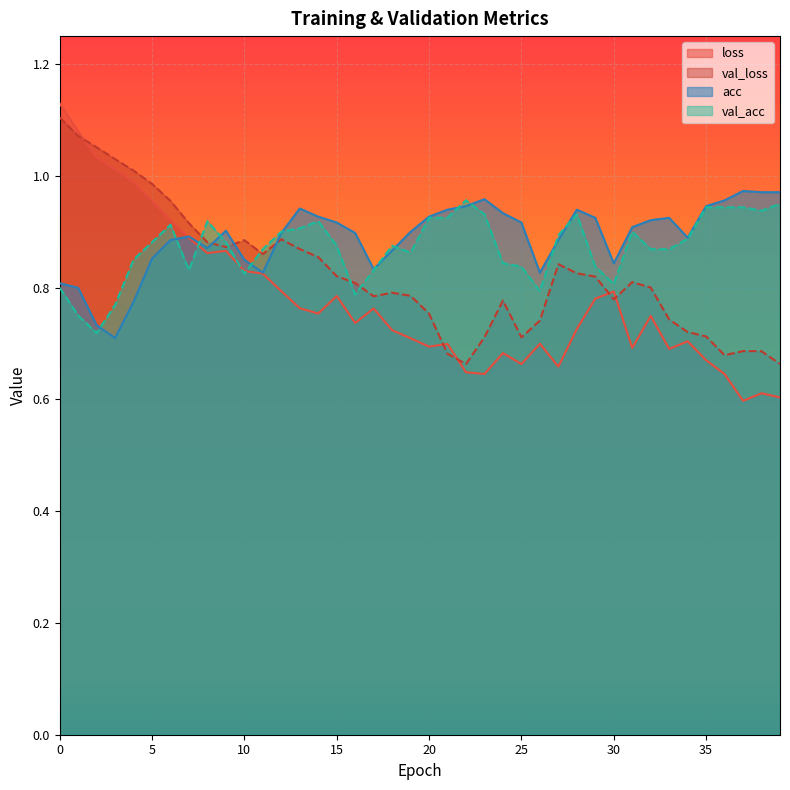

Rank the categories by loss value from highest to lowest.

0, 1, 2, 3, 4, 5, 6, 7, 9, 8, 10, 11, 12, 30, 15, 29, 13, 17, 14, 32, 16, 28, 18, 19, 34, 26, 21, 20, 31, 33, 24, 35, 25, 27, 22, 23, 36, 38, 39, 37